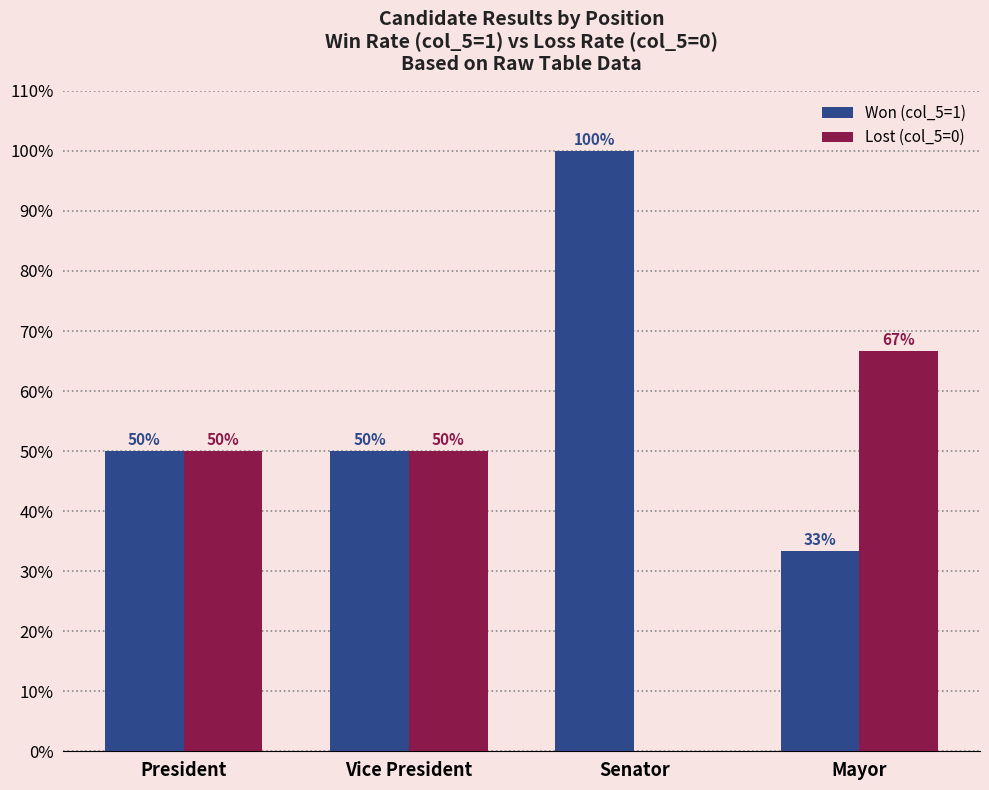

The Lost (col_5=0) series shows 50.0 at President. True or false?

True